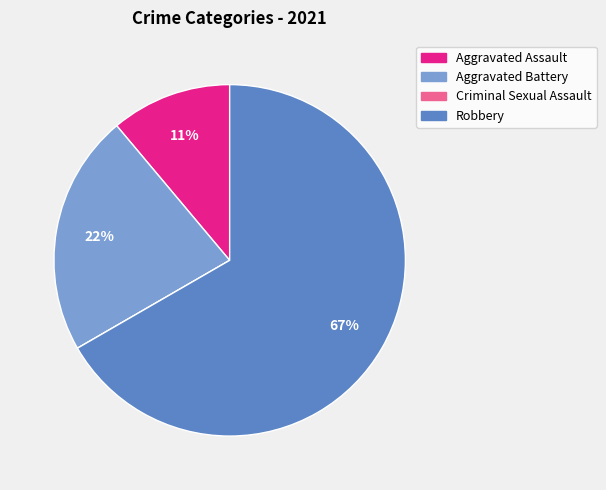

Between Robbery and Aggravated Assault, which is larger?

Robbery